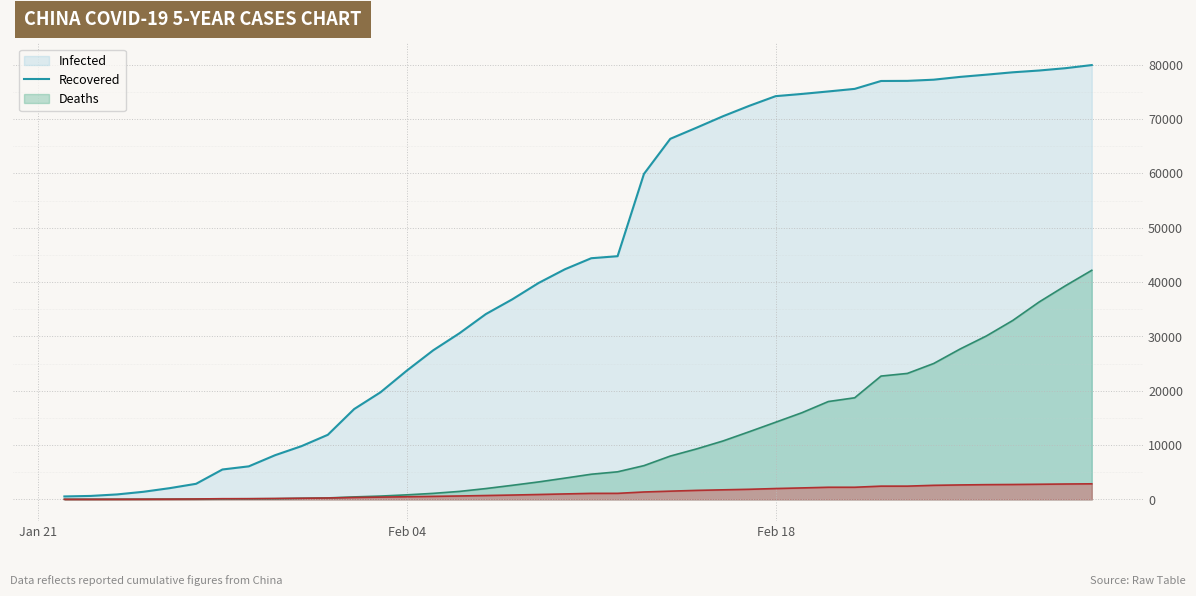

The death series shows 2532 at 2020-02-17. True or false?

False